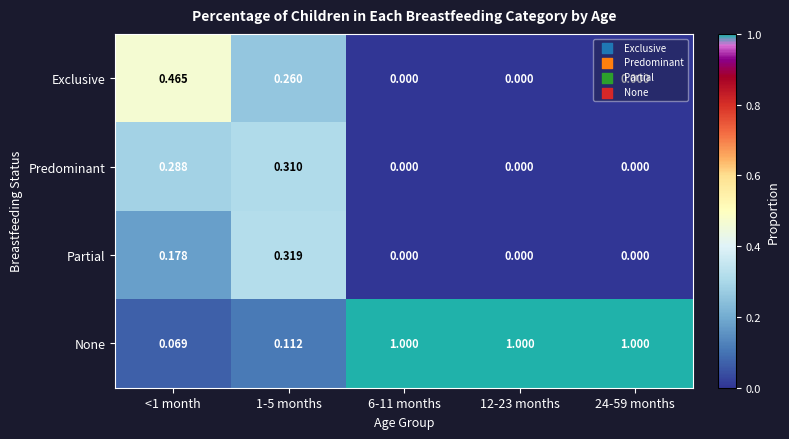

Which series has the largest range (max minus min)?

None